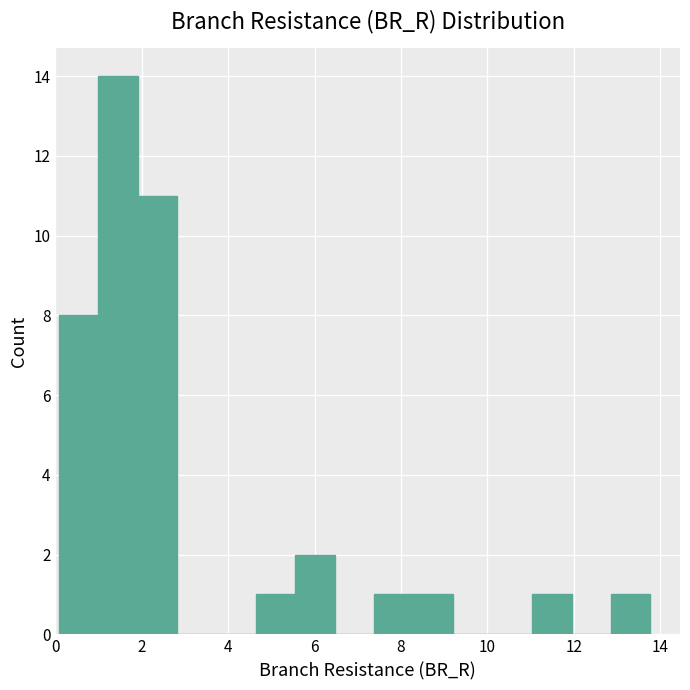

How tall is the bar that spans 8.2 to 9.2 on the x-axis? Neither the bar edges nor the heights are printed on the chart, so give them approximately, as read against the axes.

1